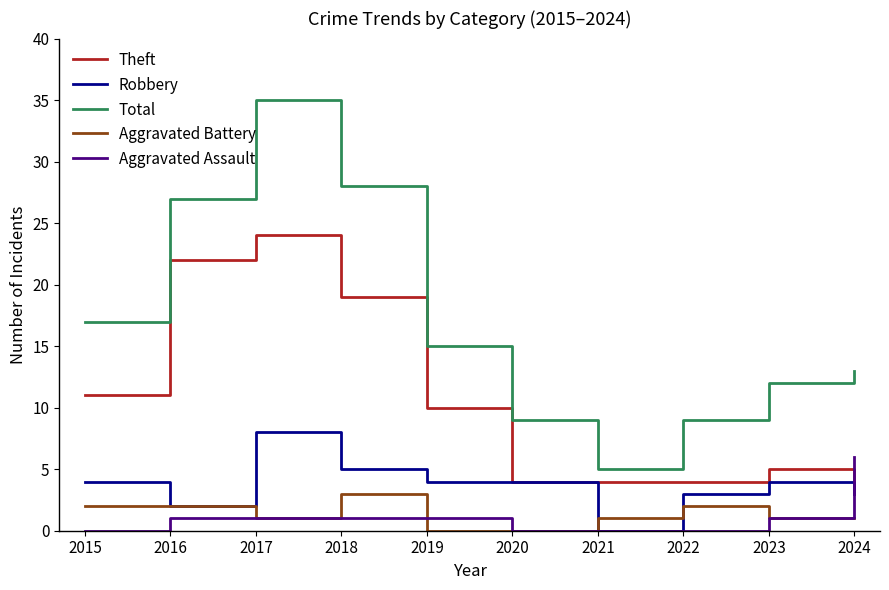

True or false: Total has a value of 17 at 2015.

True